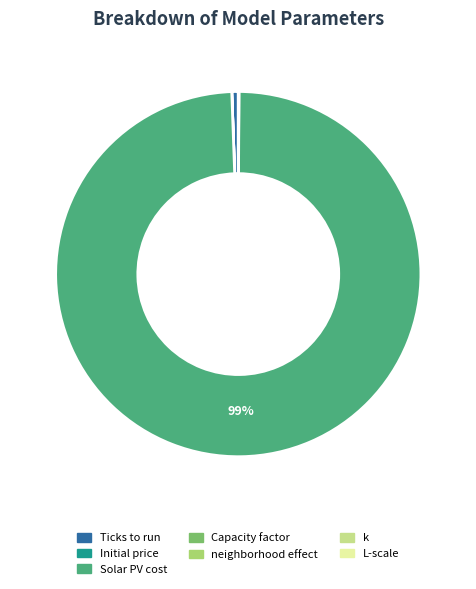

What is the majority slice?

Solar PV cost